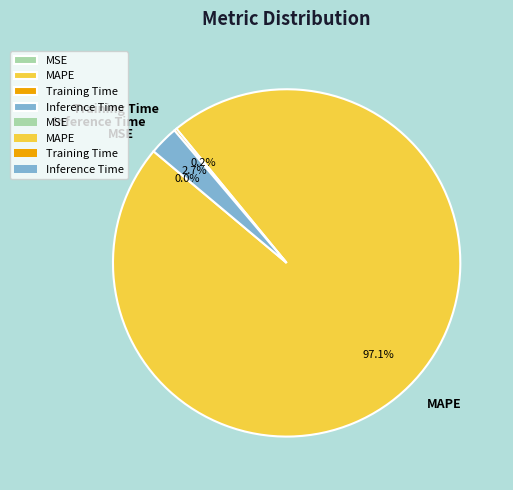

Which category has the biggest portion of the pie?

MAPE